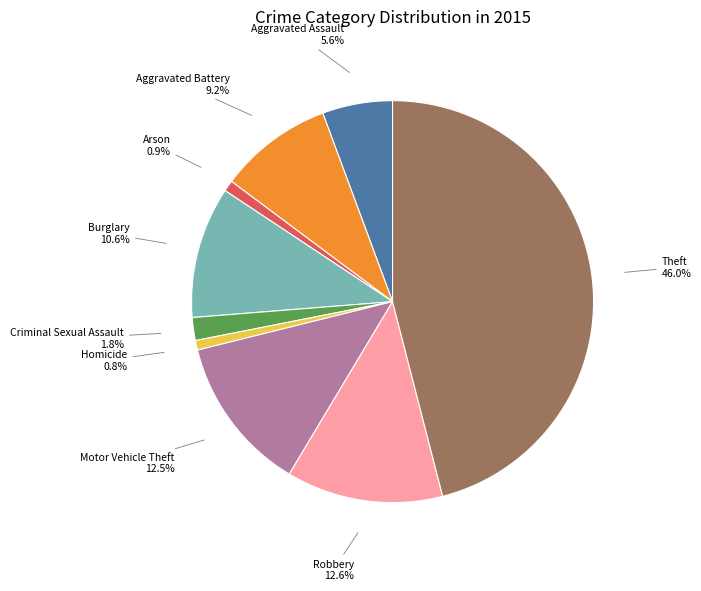

Which category has the biggest portion of the pie?

Theft